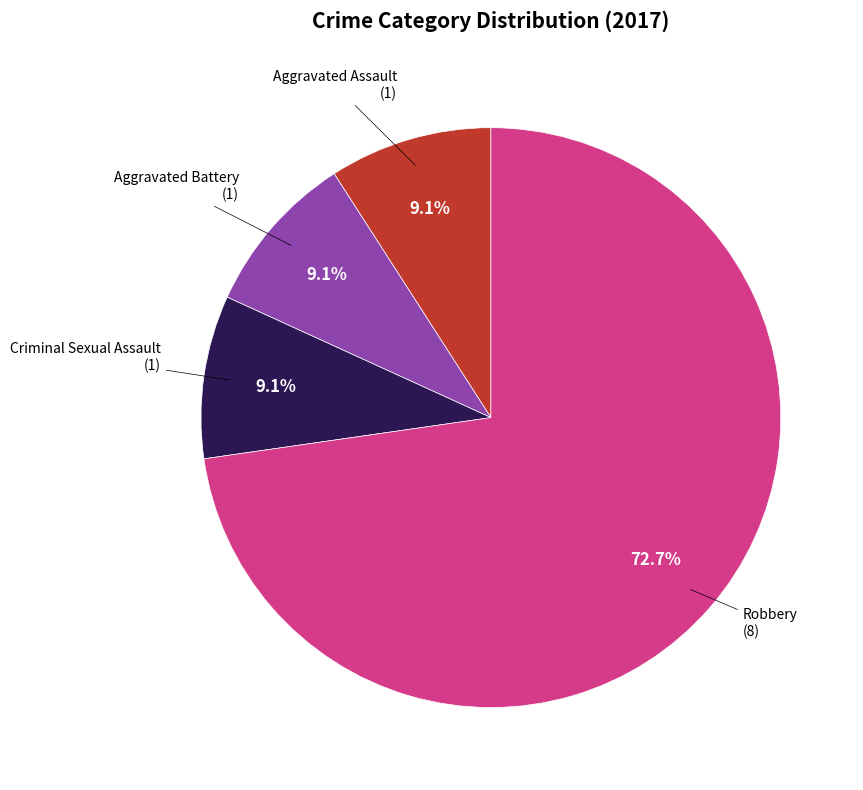

Is there any slice that represents more than half of the pie?

Yes